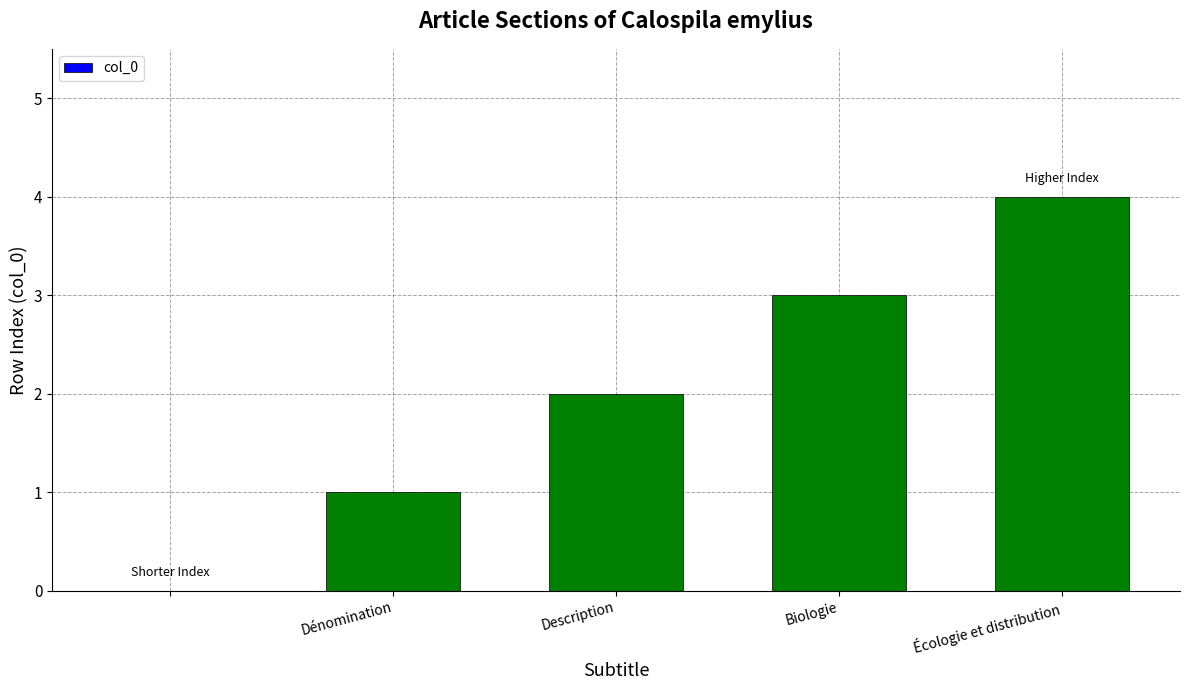

What is the greatest value displayed?

4